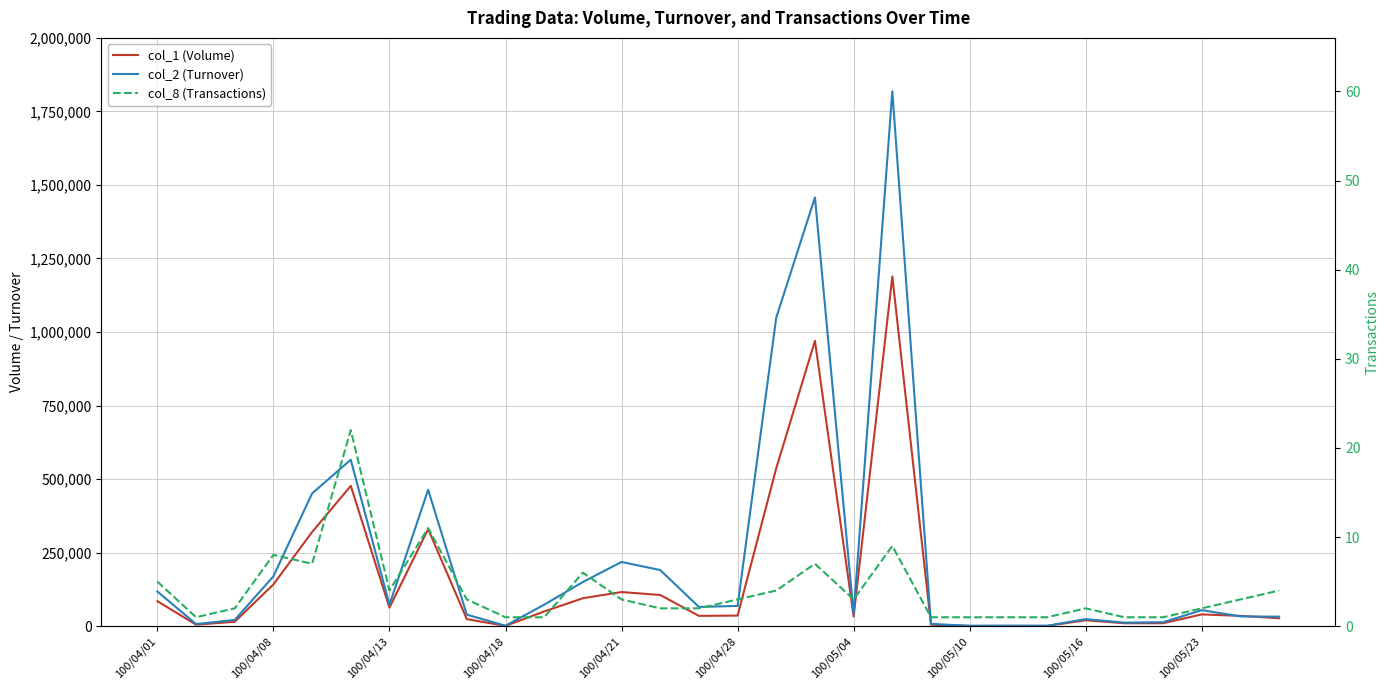

What is the average value of the col_2 (Turnover) series?

240802